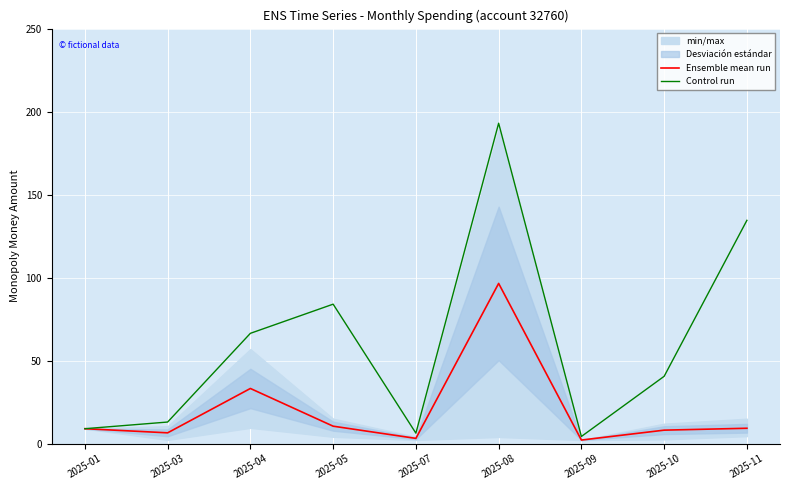

List the series in order of their peak value, lowest first.

Ensemble mean run, Control run